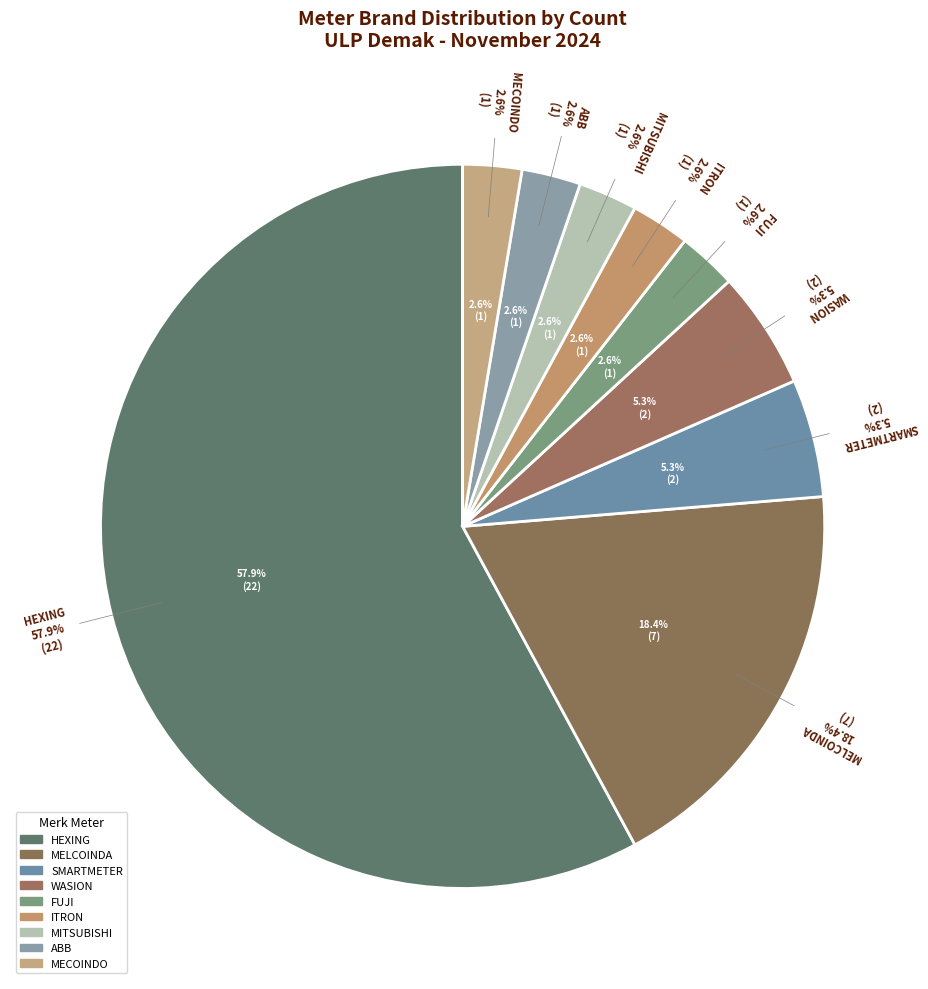

Is there a majority slice in this chart?

No